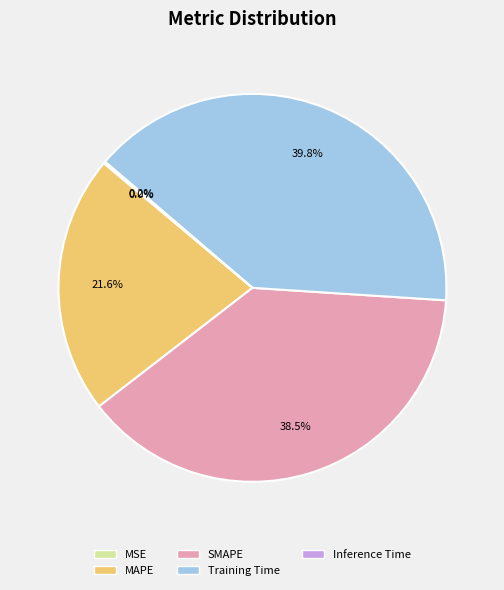

To the nearest percent, what is the difference between the largest and smallest slice percentages?

40%